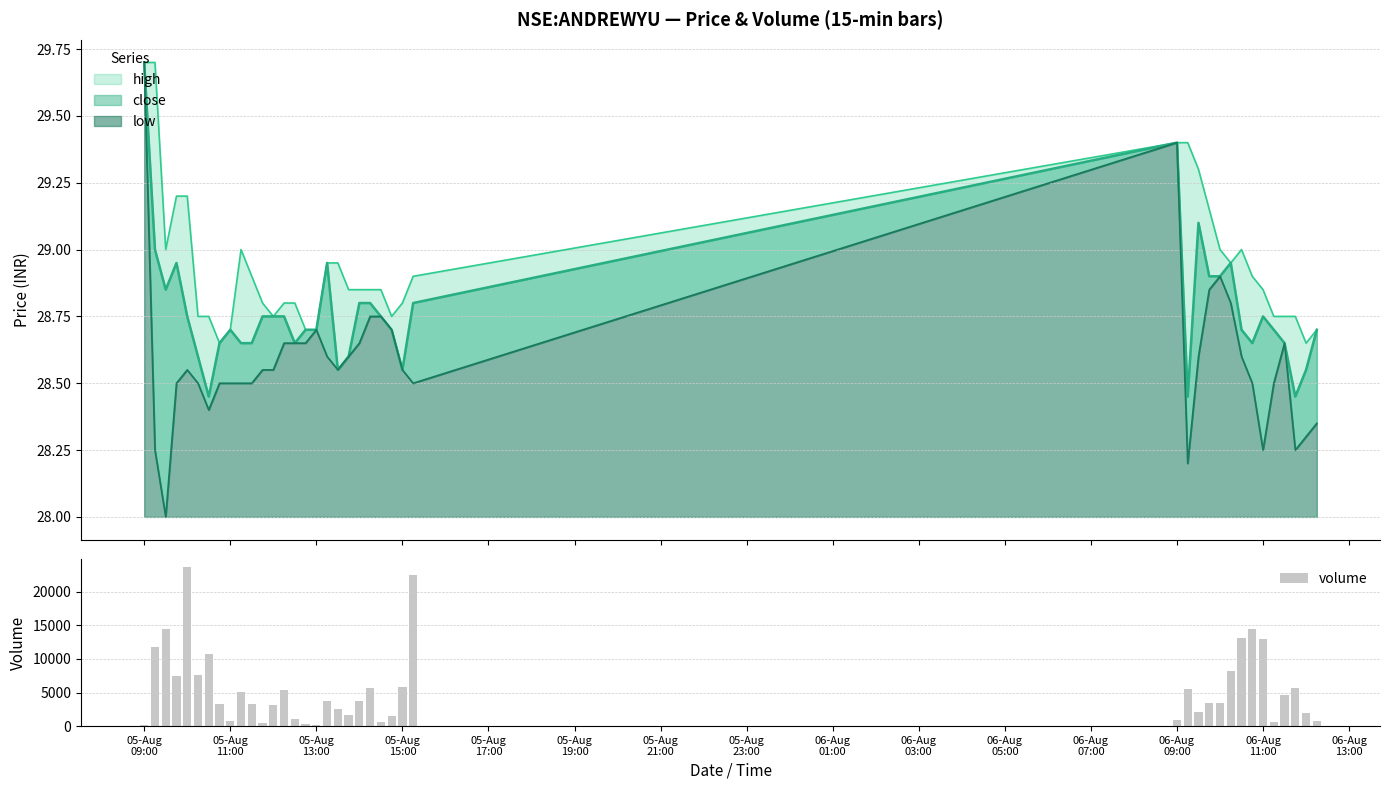

What is the average value of the volume series?

5615